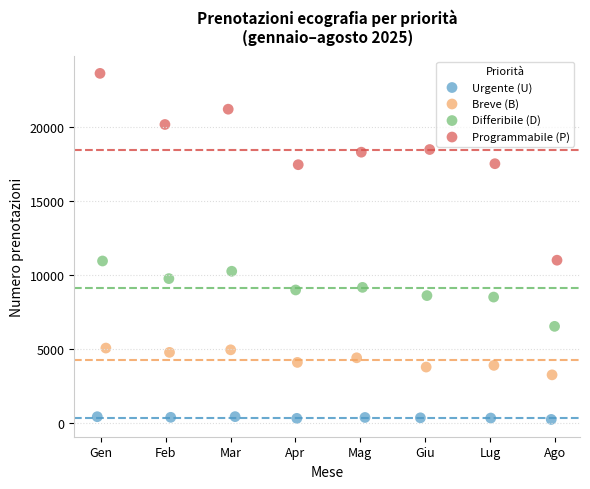

Which series reaches the minimum Y coordinate?

Urgente (U)